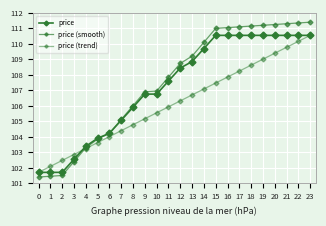

True or false: price has a value of 55.5 at 19.

False